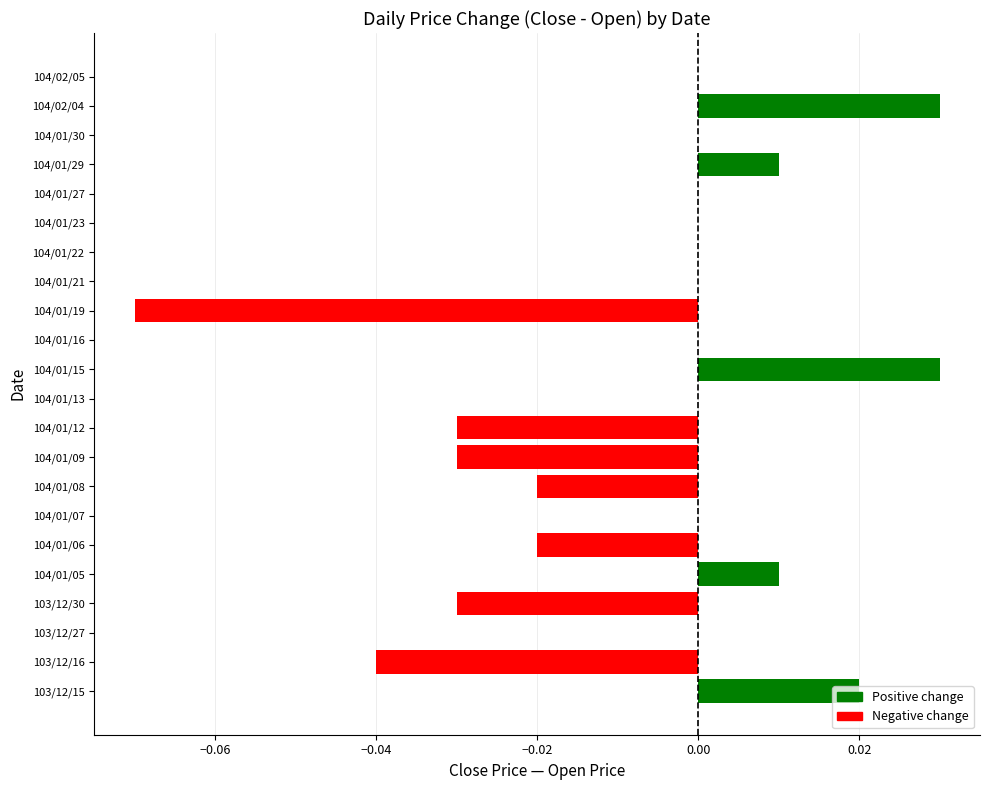

The value at 103/12/15 is 0.0. True or false?

True